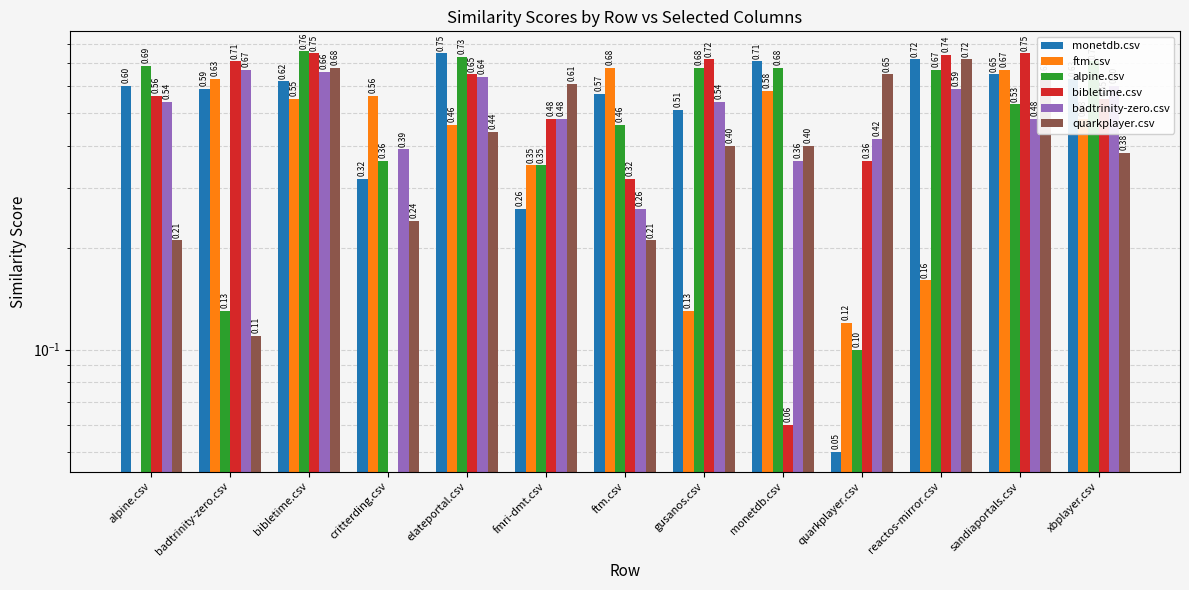

Is the value of alpine.csv at badtrinity-zero.csv greater than the value of ftm.csv at sandiaportals.csv?

No